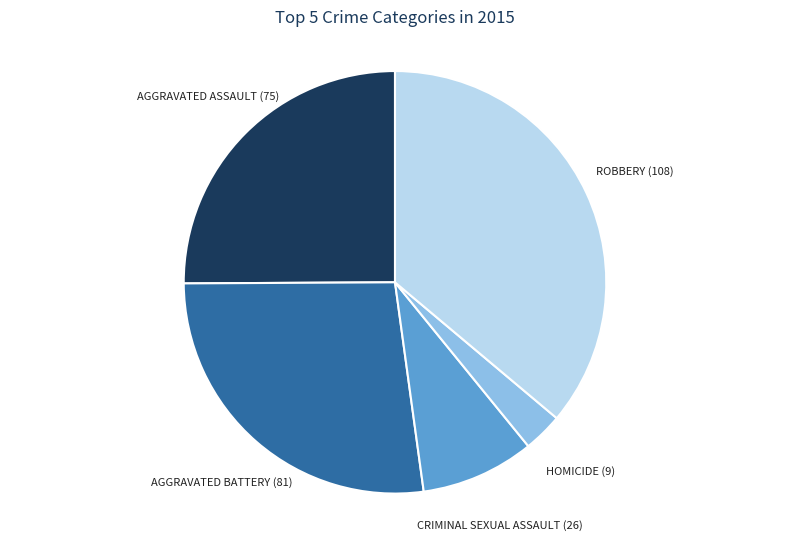

Is there any slice that represents more than half of the pie?

No